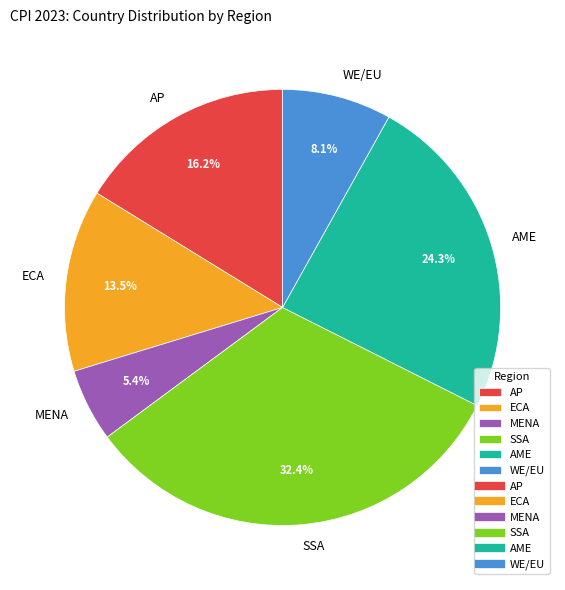

Is it true that MENA is 5% of the pie?

True